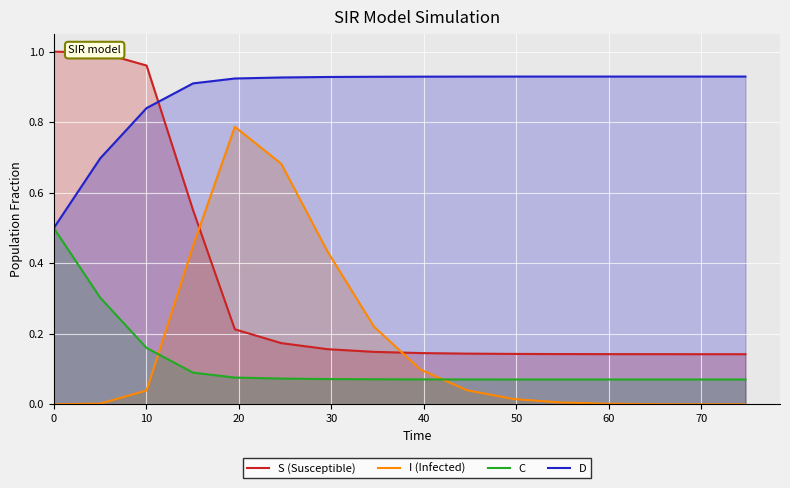

True or false: I (Infected) and D intersect in this chart.

False